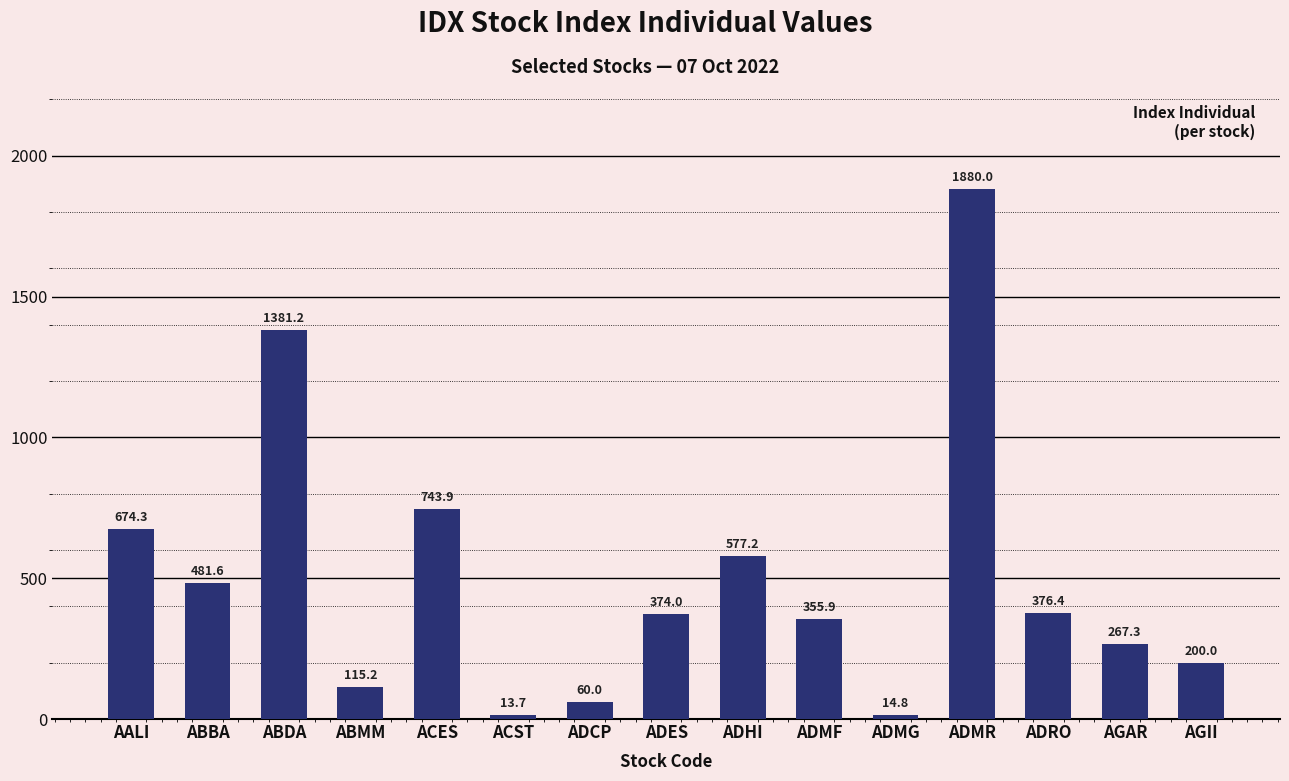

What is the difference between the maximum and second lowest values?

1865.2